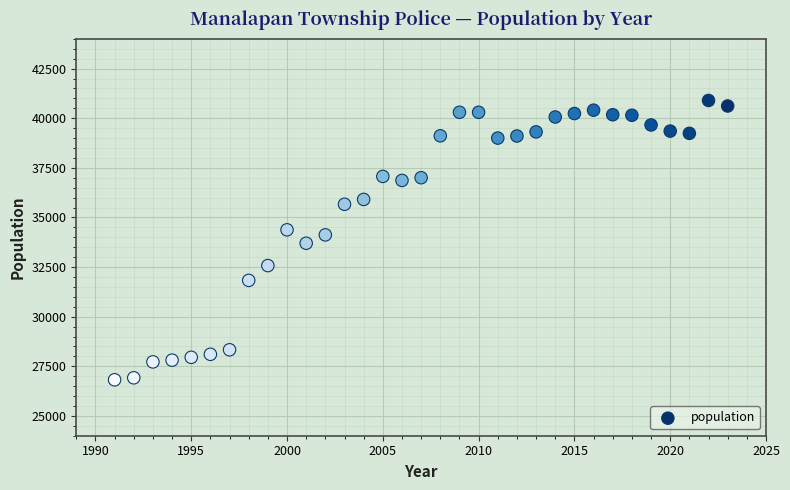

What is the range of X values (max minus min)?

32